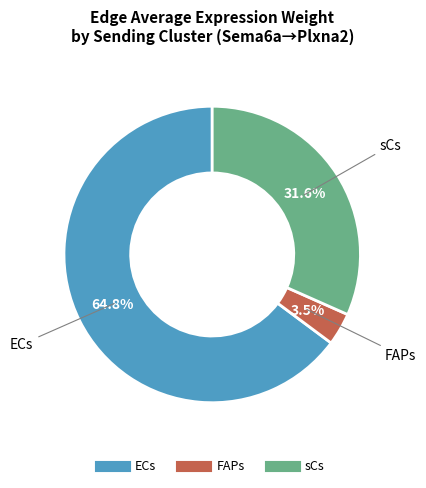

Between sCs and FAPs, which is larger?

sCs